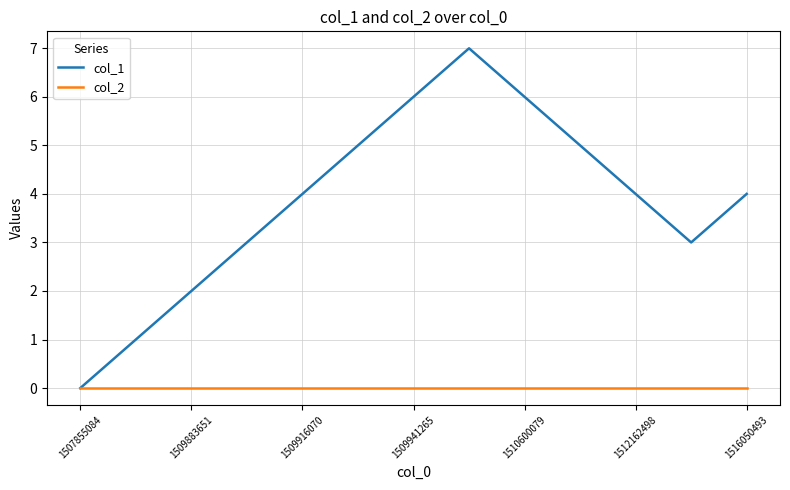

How many lines are shown in the chart?

2